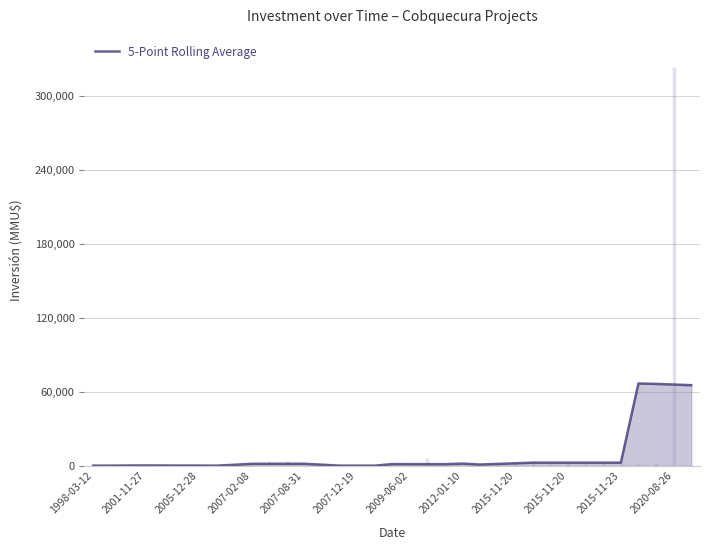

Reading left to right, extract all data points from this chart.

170.0	192.0	296.0	340.0	300.0	240.0	258.0	170.0	856.0	1656.0	1696.0	1716.0	1702.0	948.8	182.8	176.8	151.8	1449.8	1407.4	1396.6	1362.6	1847.6	1067.6	1583.2	2080.0	2600.0	2600.0	2600.0	2600.0	2600.0	2600.0	66884.0	66543.4	66023.4	65503.4